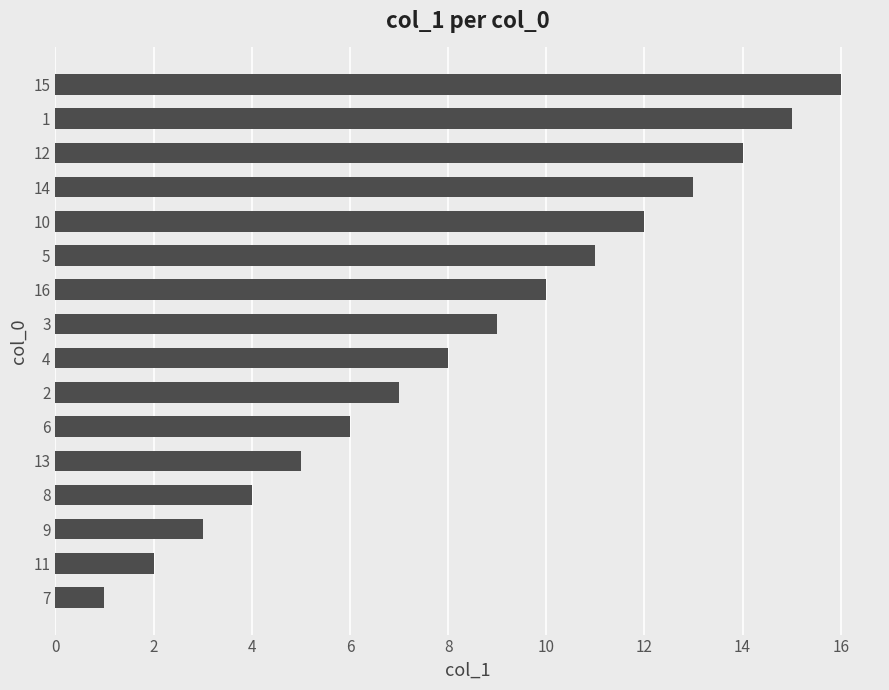

How many bars are there in total?

16